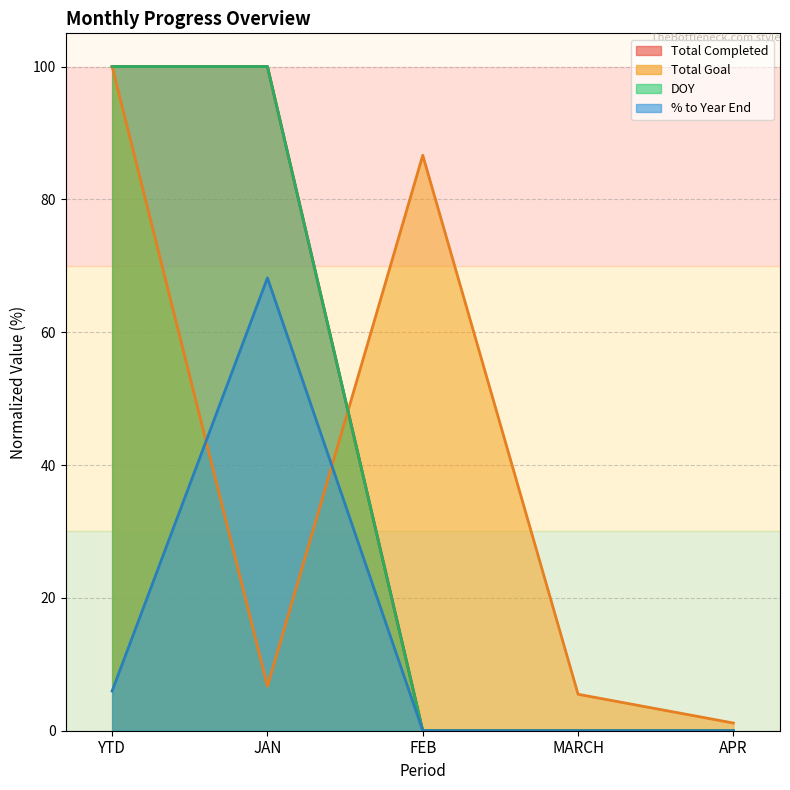

Where do Total Goal and % to Year End first cross each other?

YTD and JAN